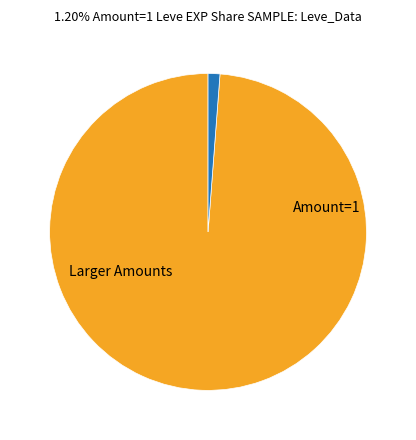

What is the smallest slice in the pie chart?

1